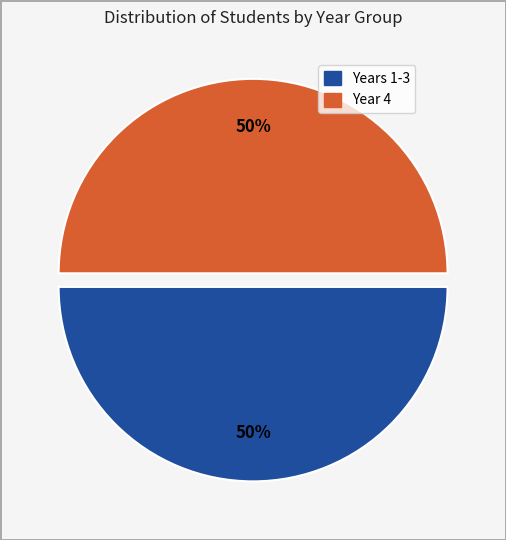

To the nearest percent, what is the average slice percentage?

50%